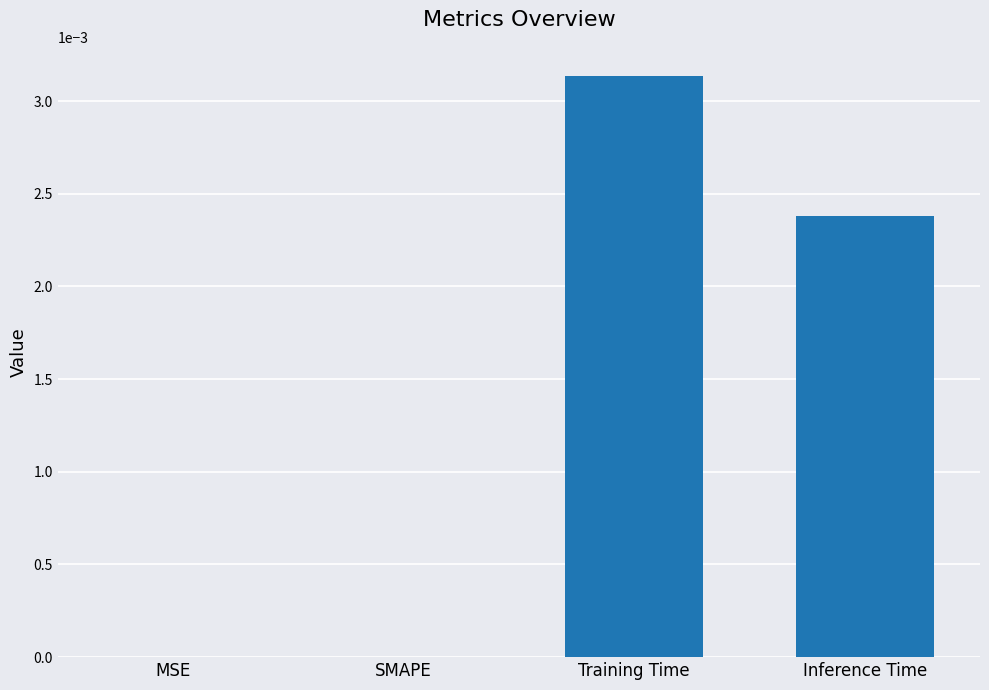

The chart shows a value of 0.0 at MSE. True or false?

True